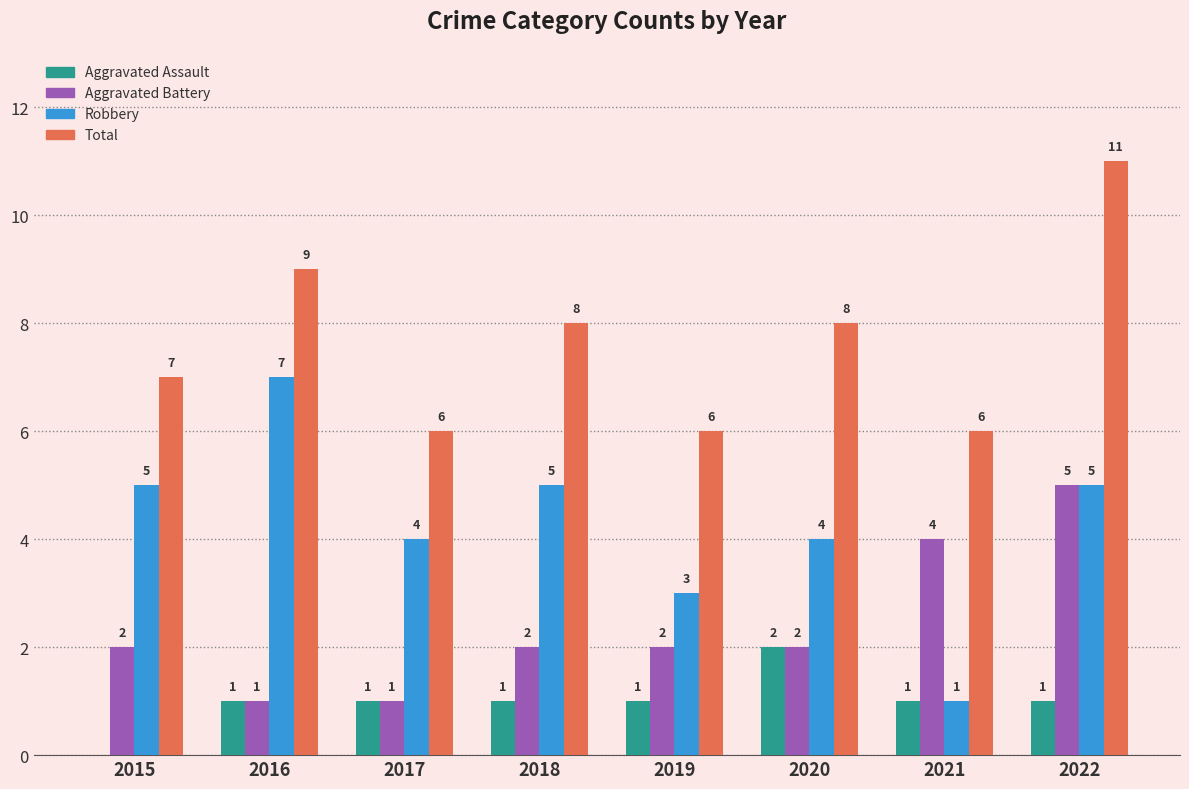

At which category is the sum across all series the highest?

2022